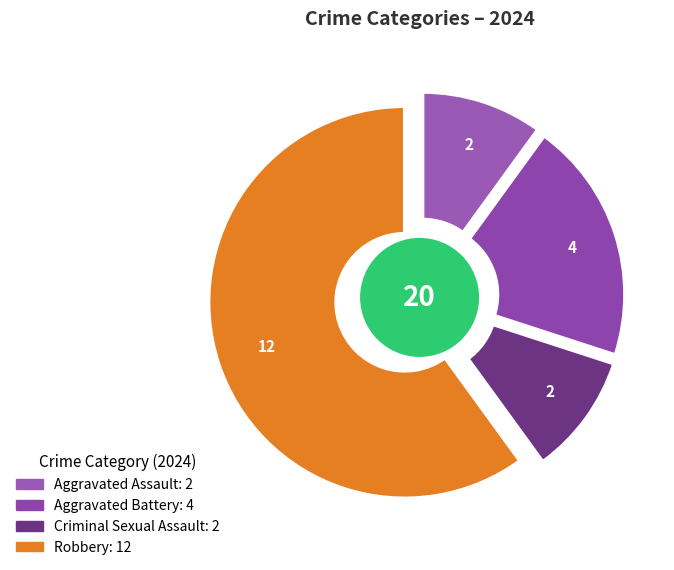

True or false: Aggravated Assault accounts for 24% of the total.

False